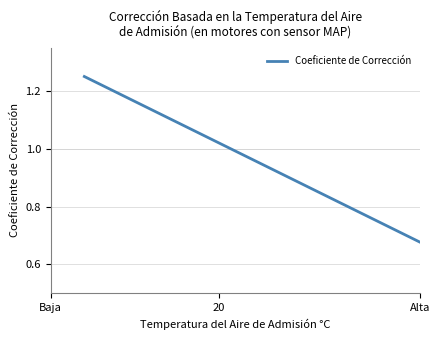

Does the chart display data point markers on the line(s)?

No